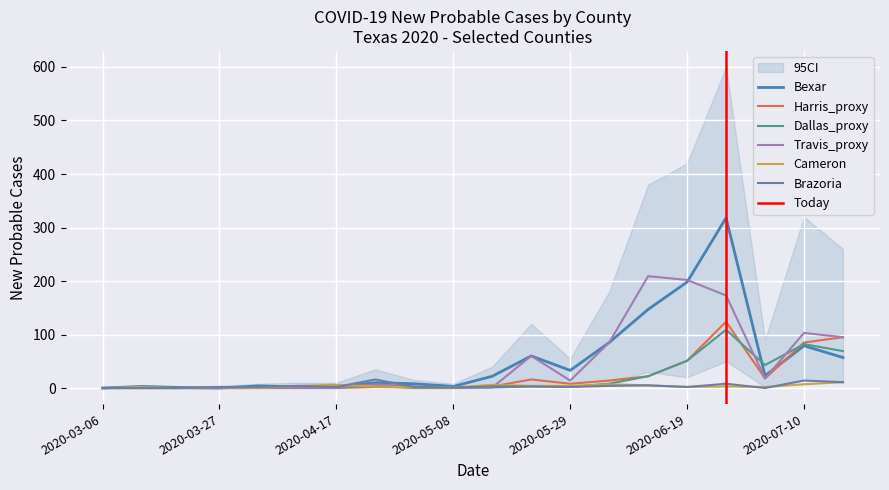

The value of Cameron at 2020-03-13 is 1. True or false?

False